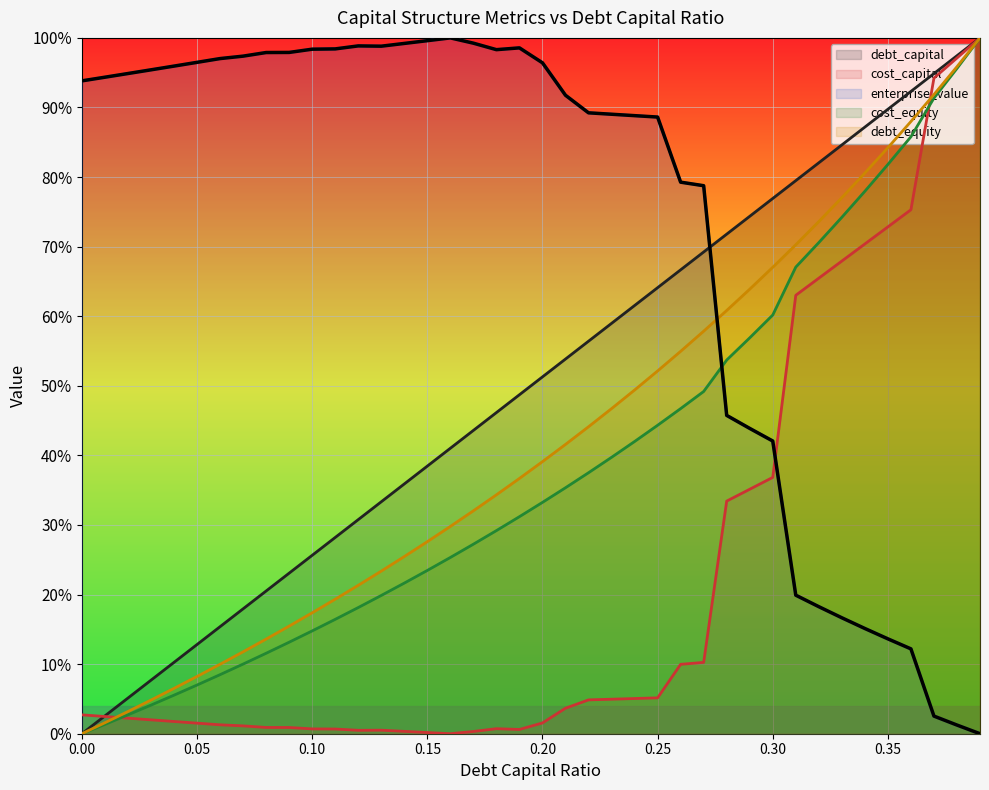

What is the difference between the debt_equity values at 0.17 and 0.13?

0.1